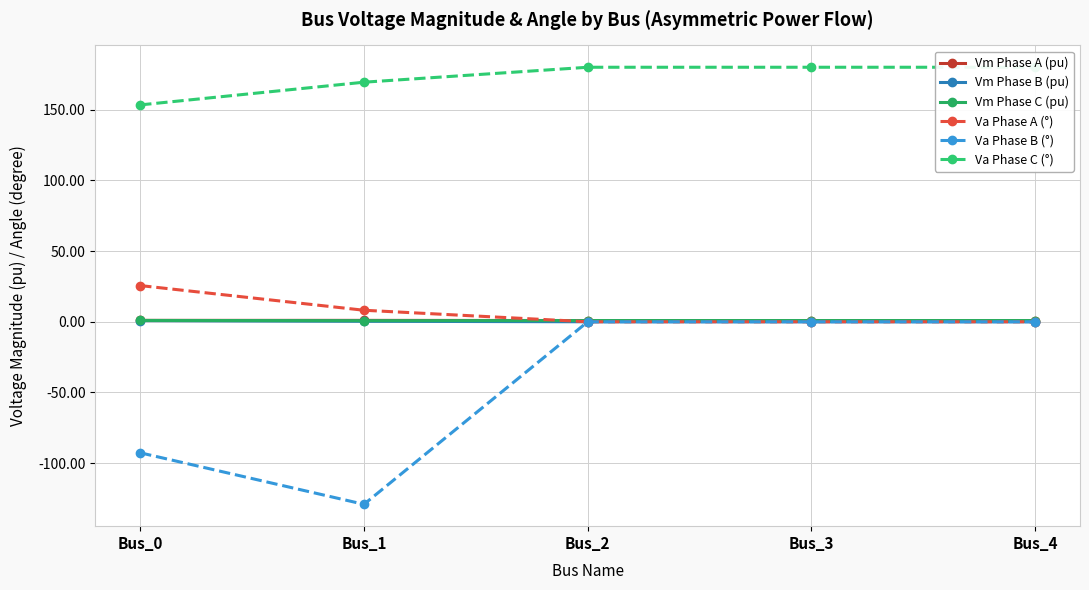

What is the difference between the maximum and minimum values in the Va Phase C (°) series?

26.6